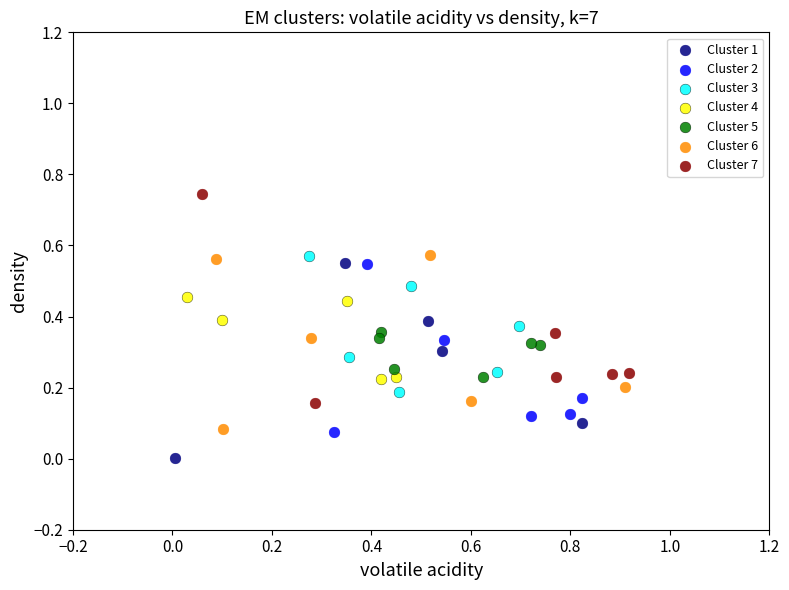

Which series contains the lowest Y value?

Cluster 1